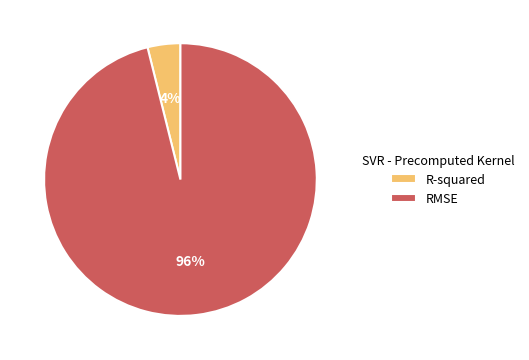

To the nearest percent, what percentage of the pie is R-squared?

4%